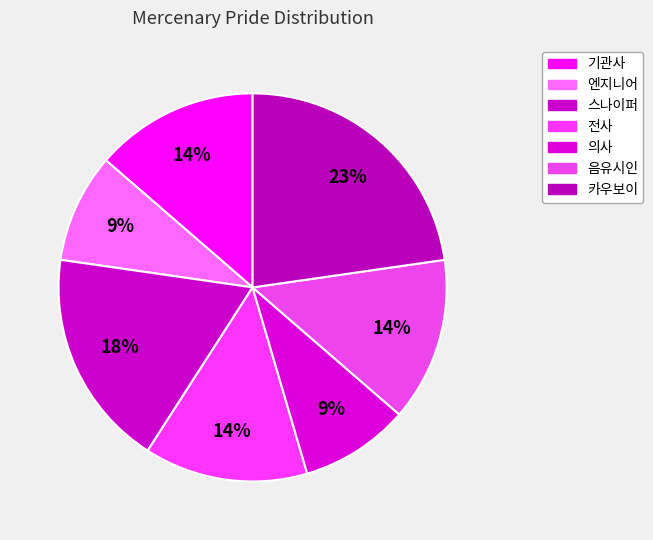

To the nearest percent, what is the combined percentage of 의사 and 카우보이?

32%